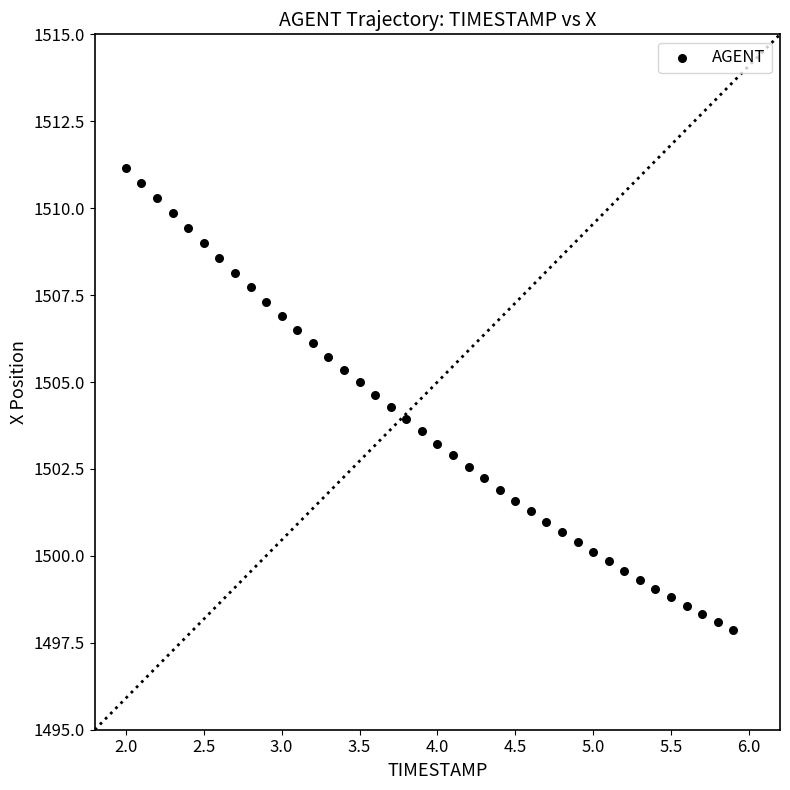

What is the range of Y values (max minus min)?

13.3